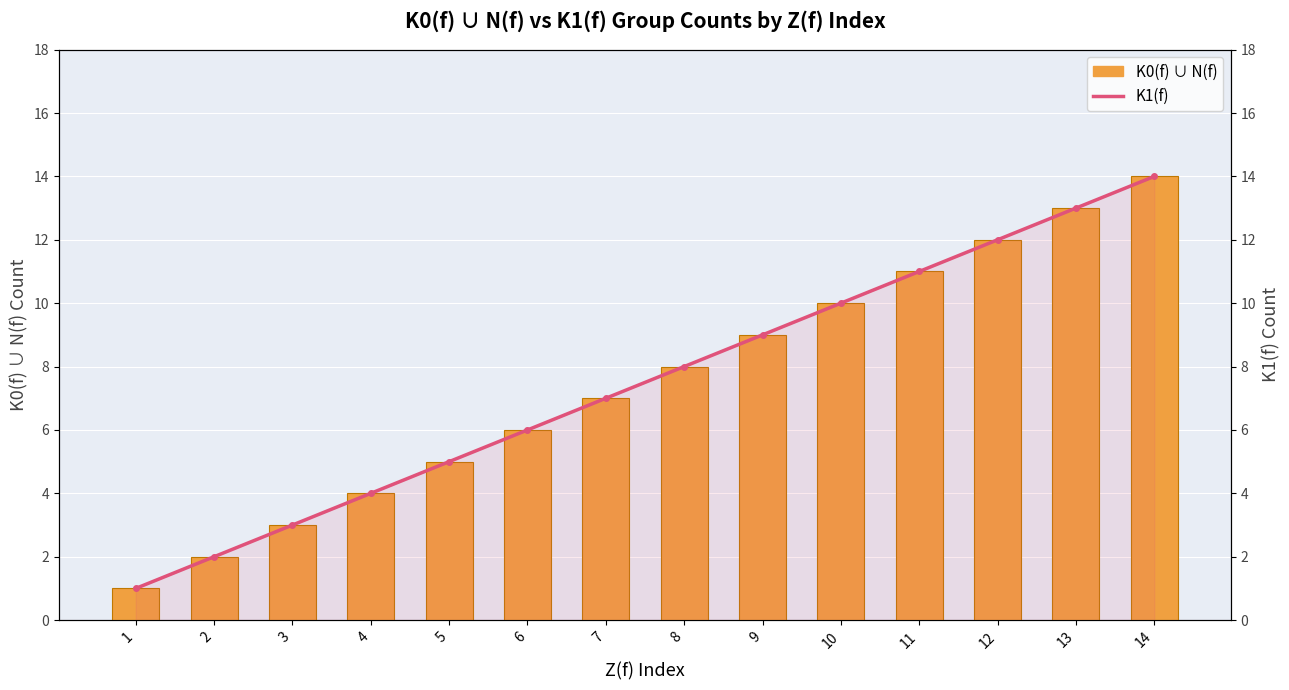

How many distinct data groups are displayed?

2